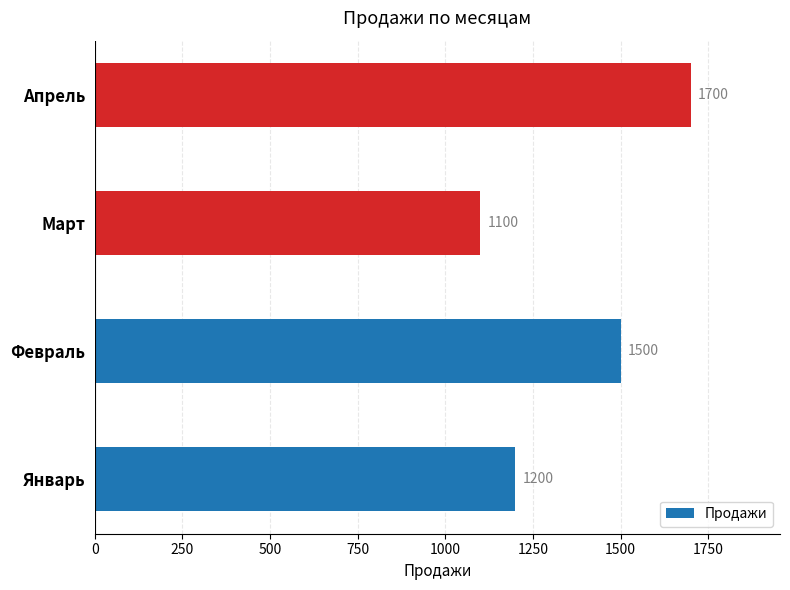

How many values are below 1500?

2